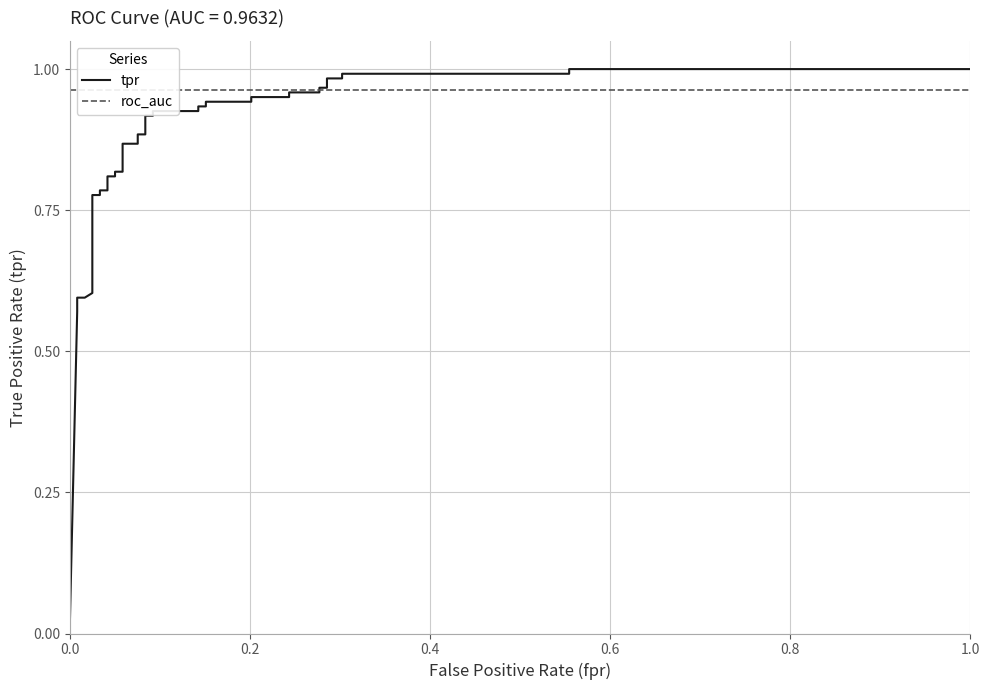

At how many categories does at least one series exceed 0?

37